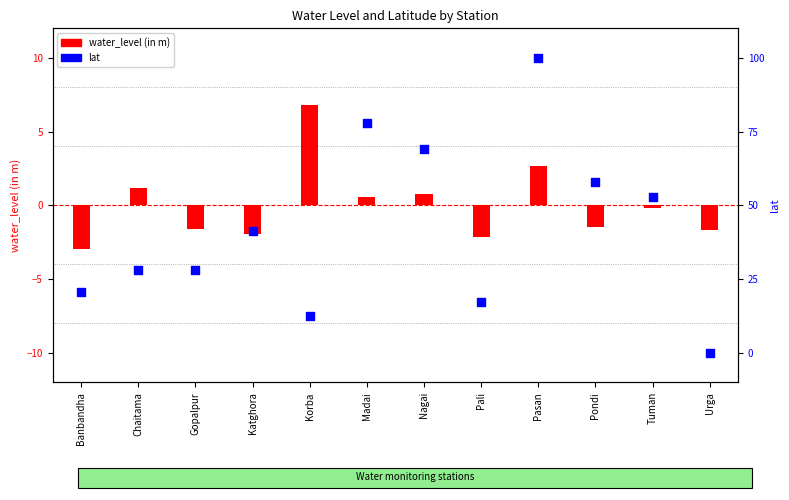

Which series contains the highest Y value?

lat